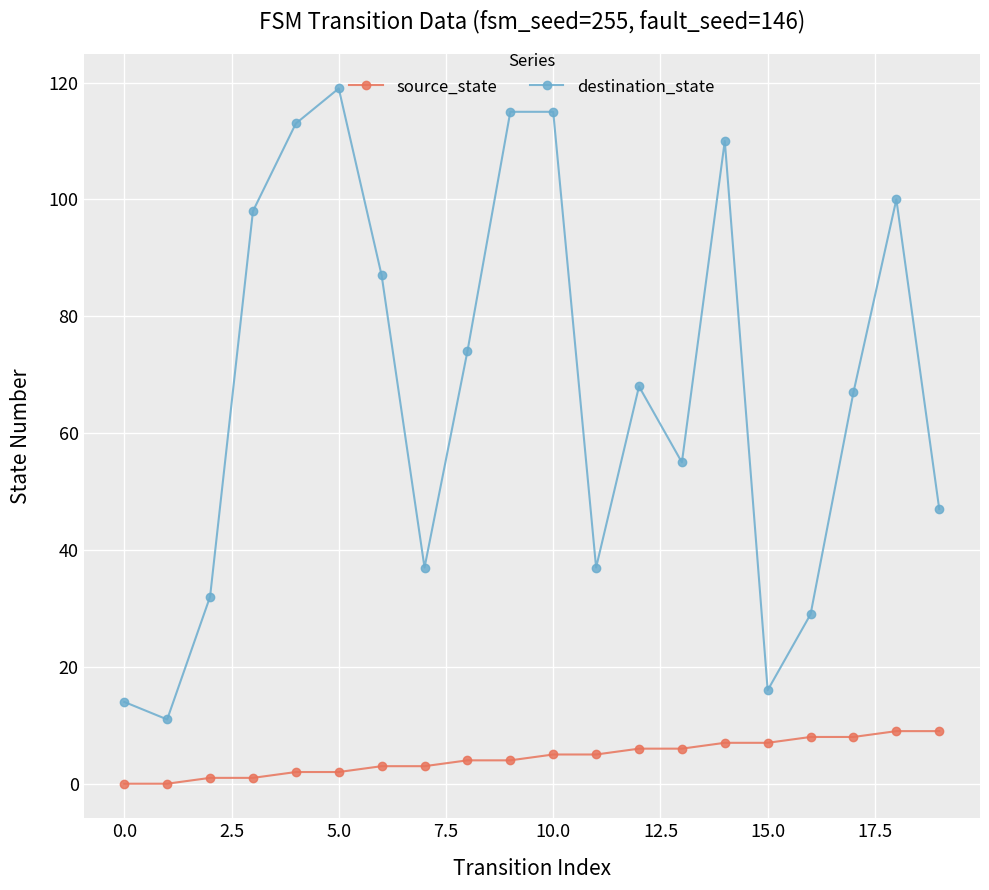

What is the difference between the second highest and second lowest values in the source_state series?

9